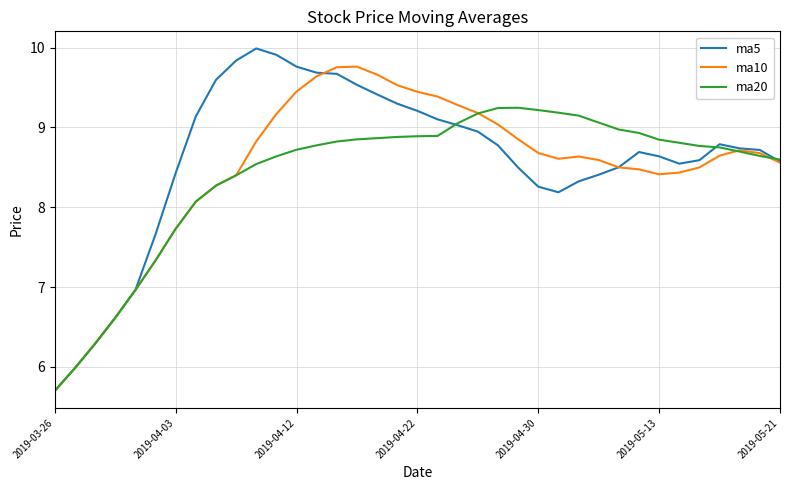

What is the lowest value of the ma5 series?

5.7